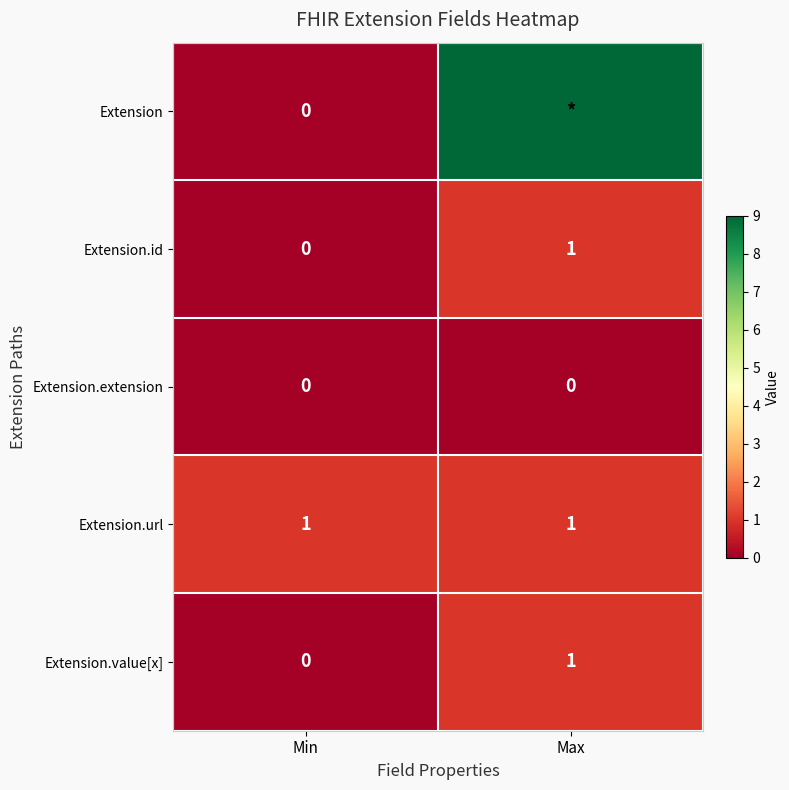

Is the value of Extension.extension at Max greater than the value of Extension.url at Max?

No